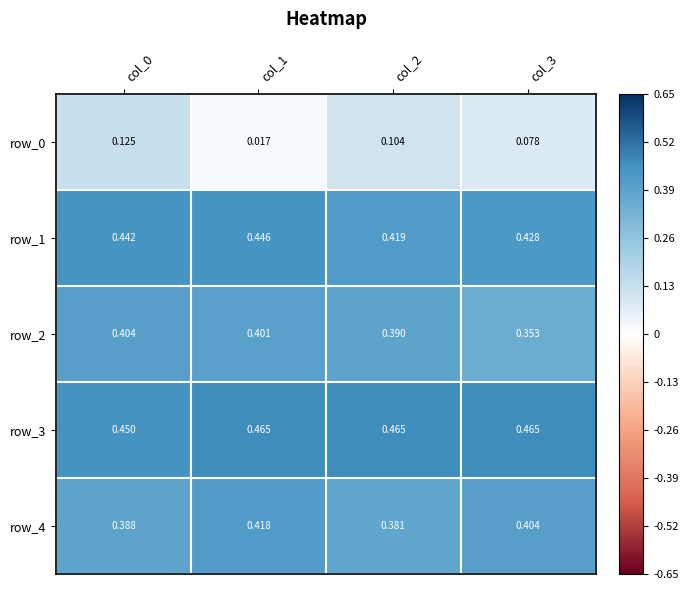

Which series has the largest total across all categories?

row_3